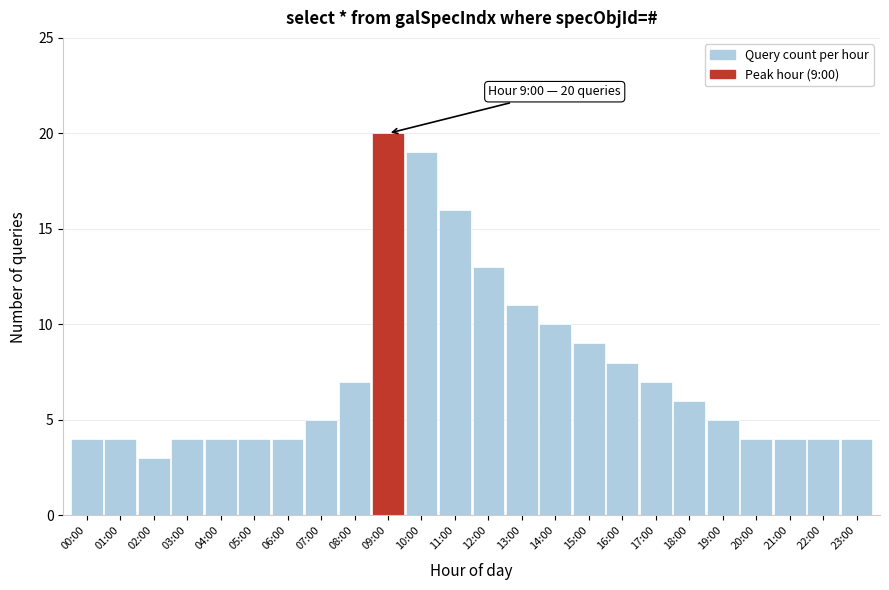

Reading left to right, transcribe all the data shown in this chart.

4	4	3	4	4	4	4	5	7	20	19	16	13	11	10	9	8	7	6	5	4	4	4	4